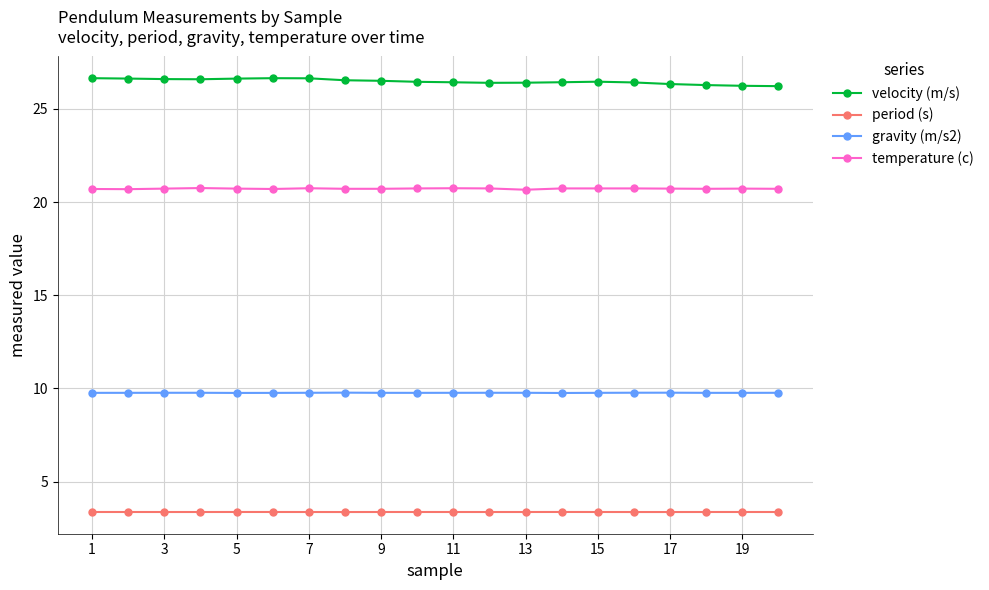

True or false: period (s) and temperature (c) intersect in this chart.

False